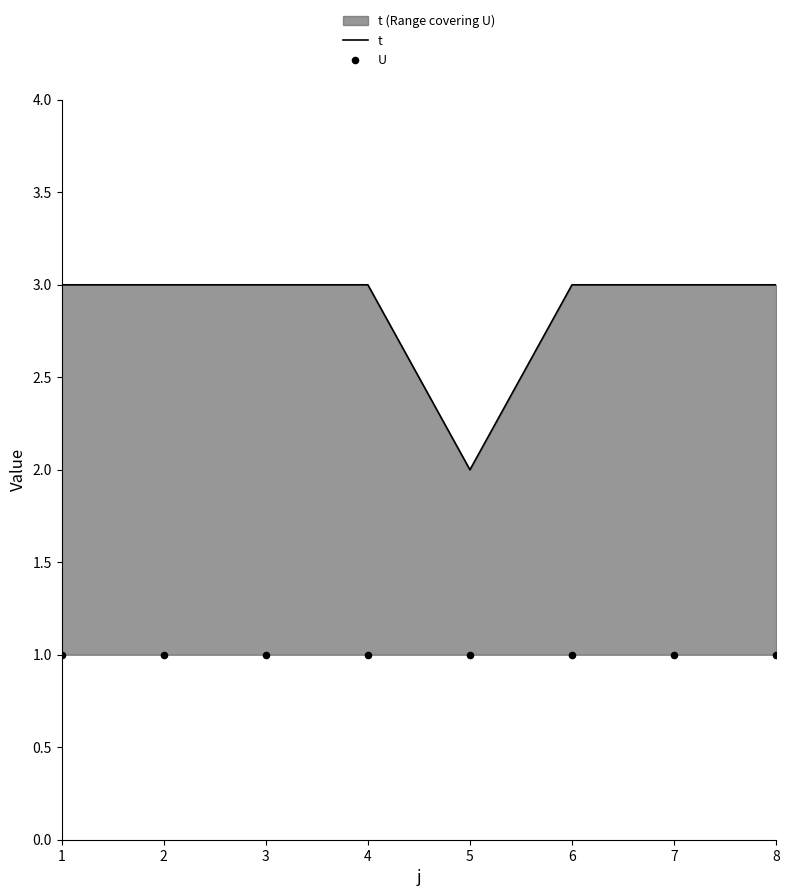

Which series reaches the minimum Y coordinate?

U